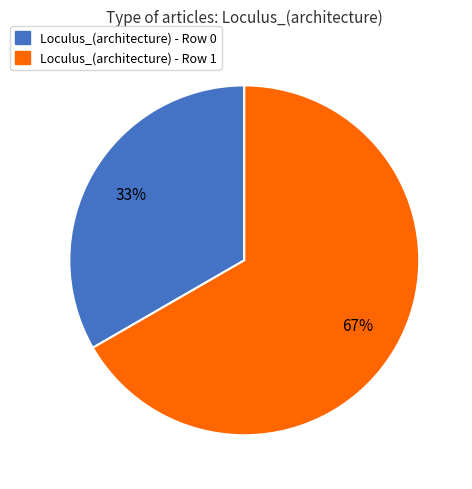

Between Loculus_(architecture) - Row 0 and Loculus_(architecture) - Row 1, which is larger?

Loculus_(architecture) - Row 1